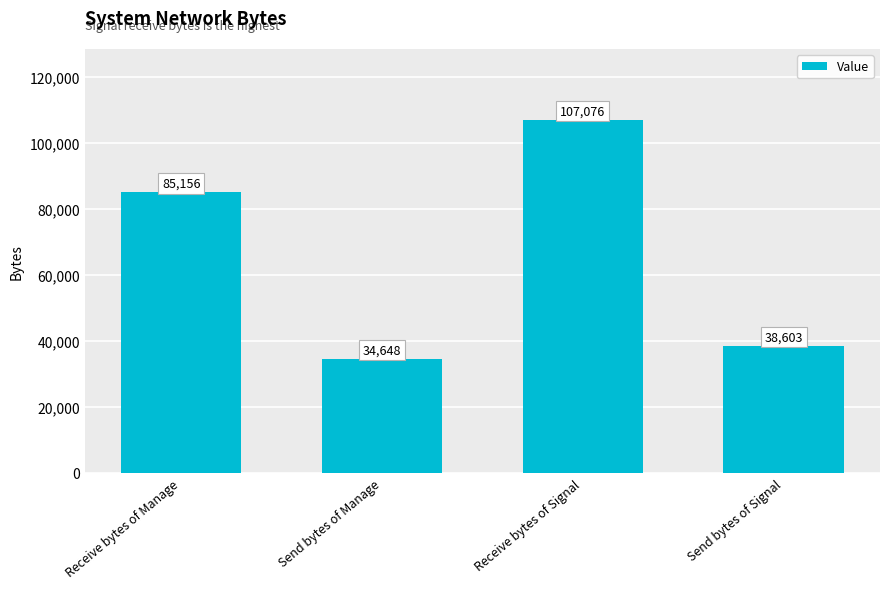

Which has a higher value, Send bytes of Signal or Send bytes of Manage?

Send bytes of Signal